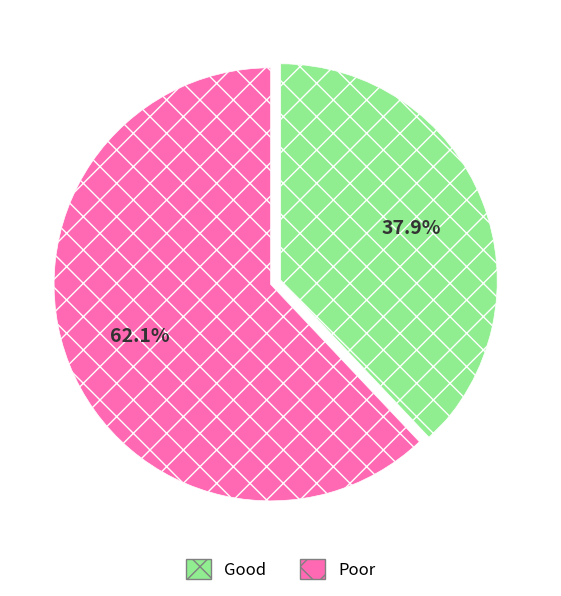

Count the number of slices in the pie.

2